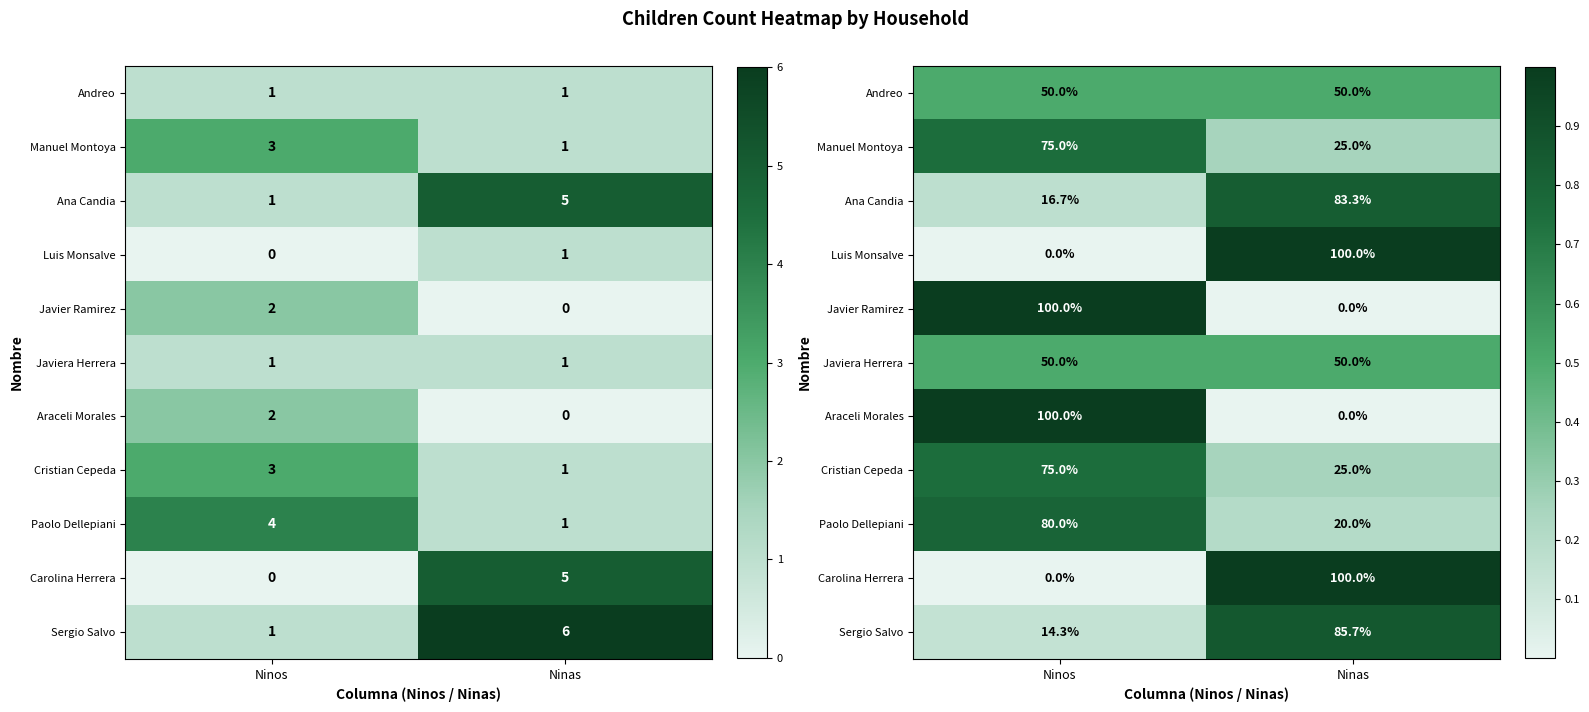

At which category is the sum across all series the highest?

Ninos